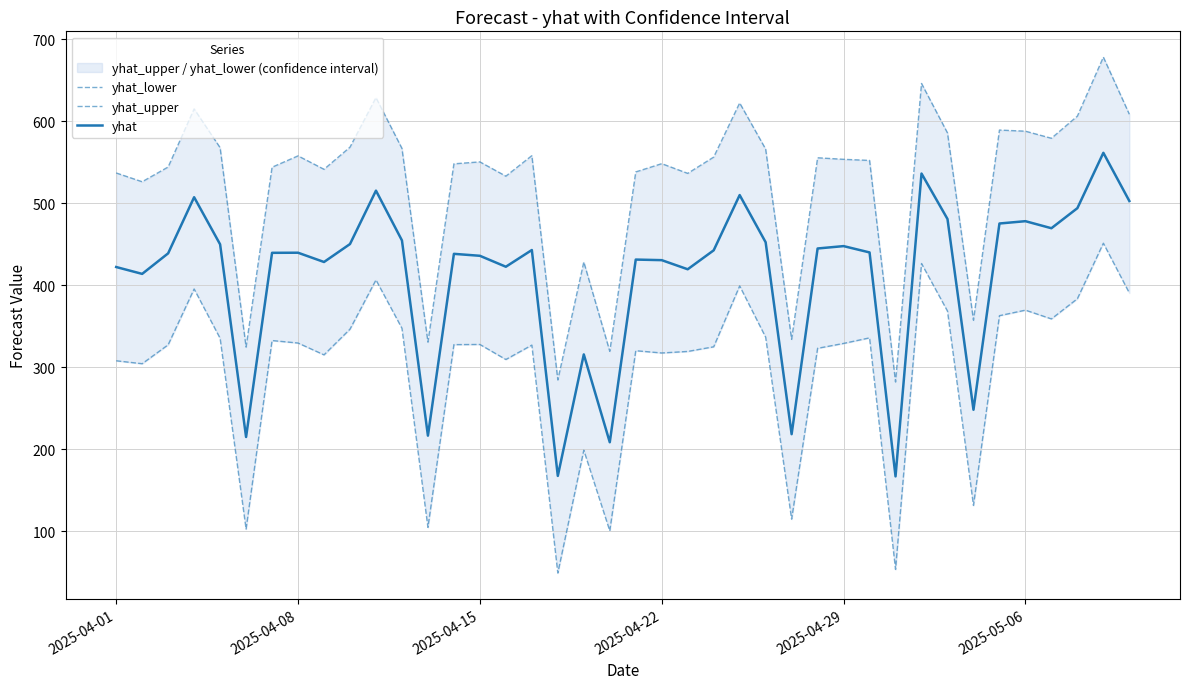

What is the highest value of the yhat series?

561.6